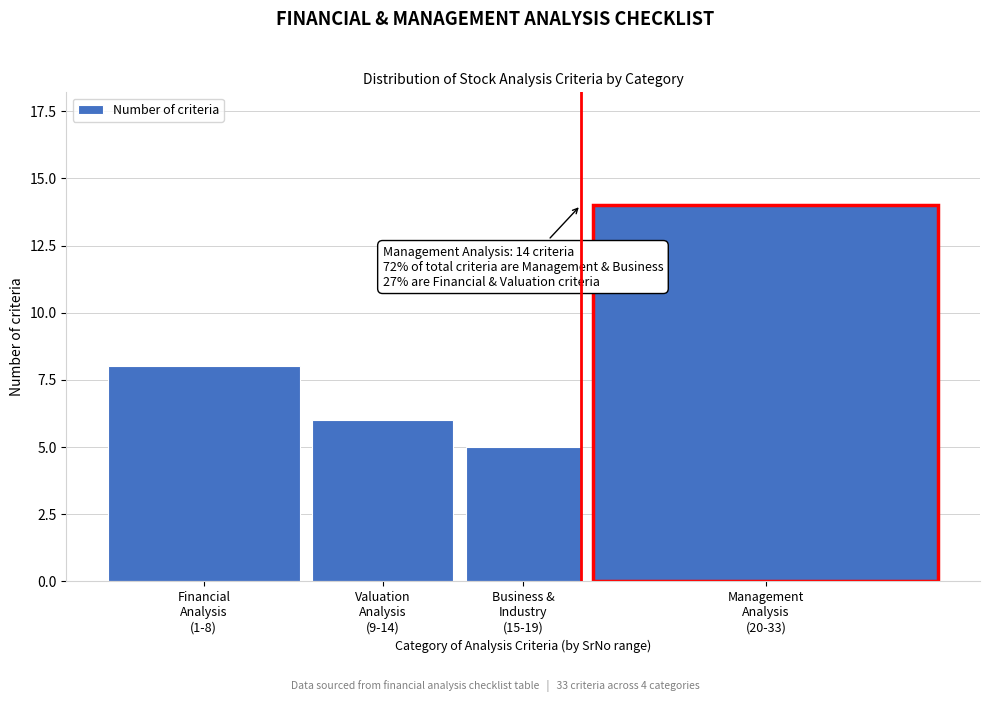

Reading left to right, what are all the values shown in this chart?

8	6	5	14